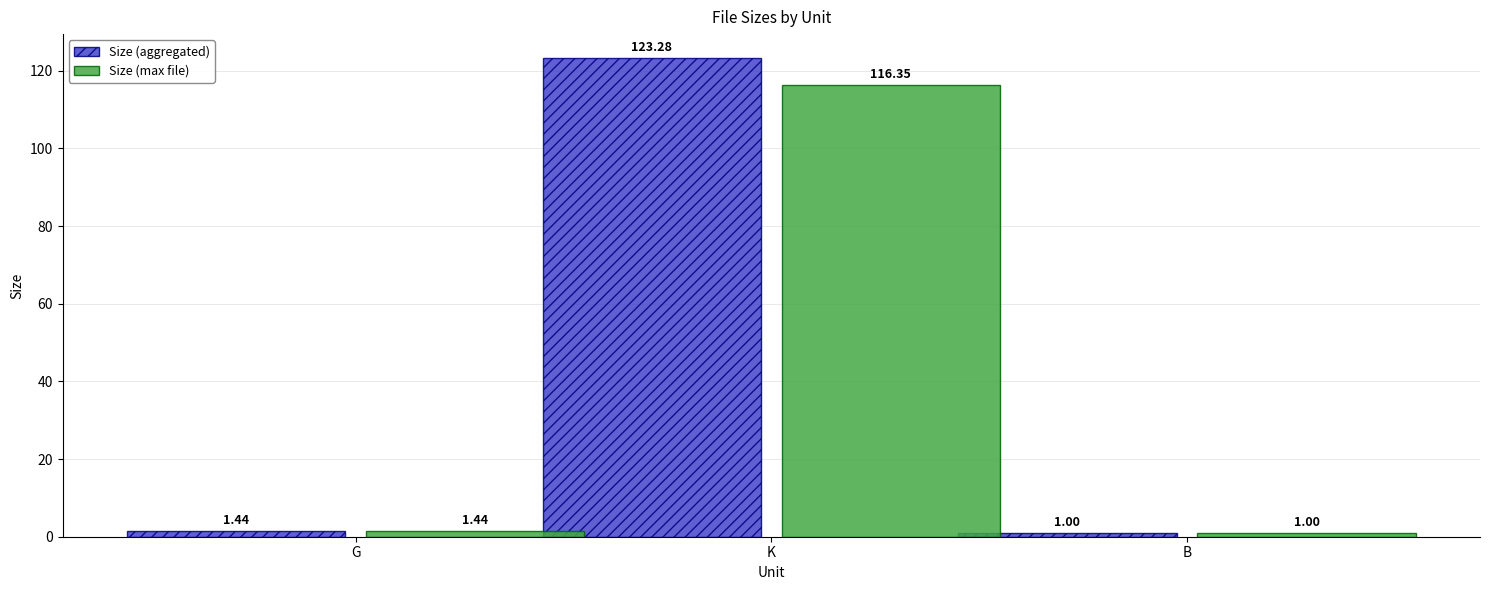

Rank the series by their maximum value, from lowest to highest.

Size (max file), Size (aggregated)